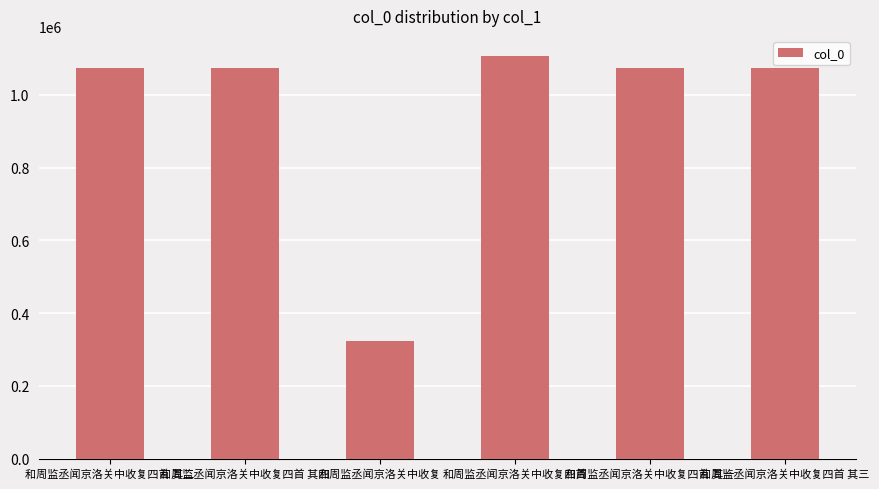

Count the number of data series in this chart.

1